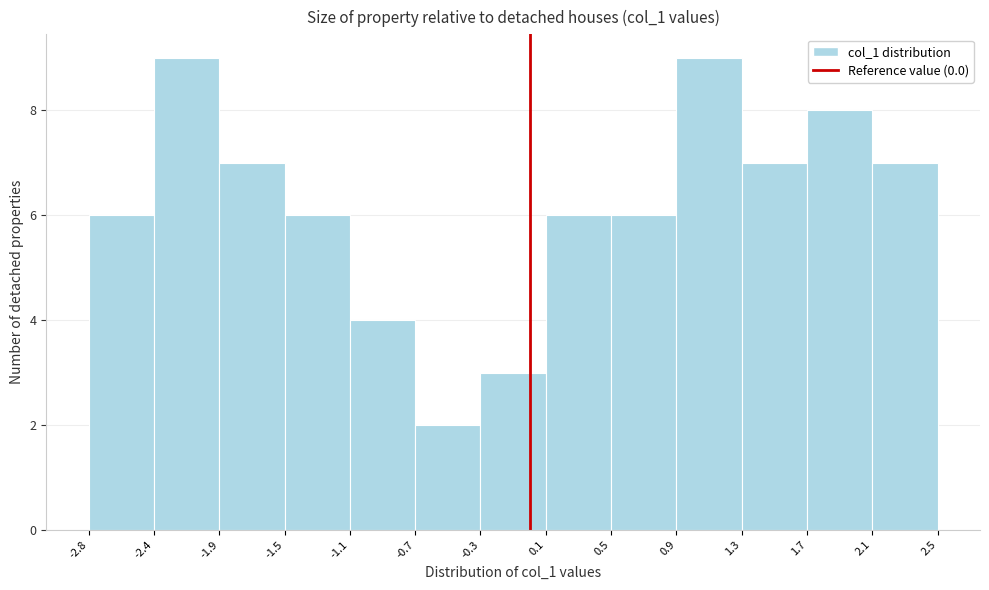

Reading left to right, transcribe this chart: for each bar, give the range it covers on the x-axis and its height. The values are not printed on the chart, so give them approximately, as read against the axis.

-2.8 to -2.4: 6
-2.4 to -1.9: 9
-1.9 to -1.5: 7
-1.5 to -1.1: 6
-1.1 to -0.7: 4
-0.7 to -0.3: 2
-0.3 to 0.1: 3
0.1 to 0.5: 6
0.5 to 0.9: 6
0.9 to 1.3: 9
1.3 to 1.7: 7
1.7 to 2.1: 8
2.1 to 2.5: 7